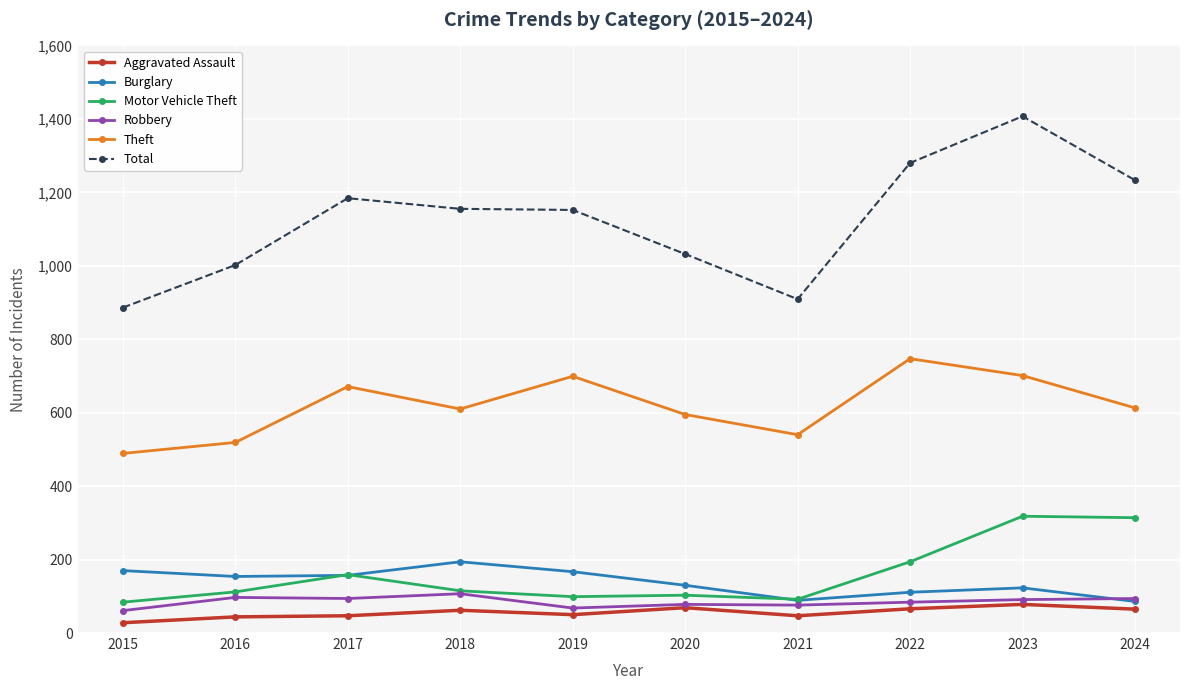

Count the number of categories in the chart.

10